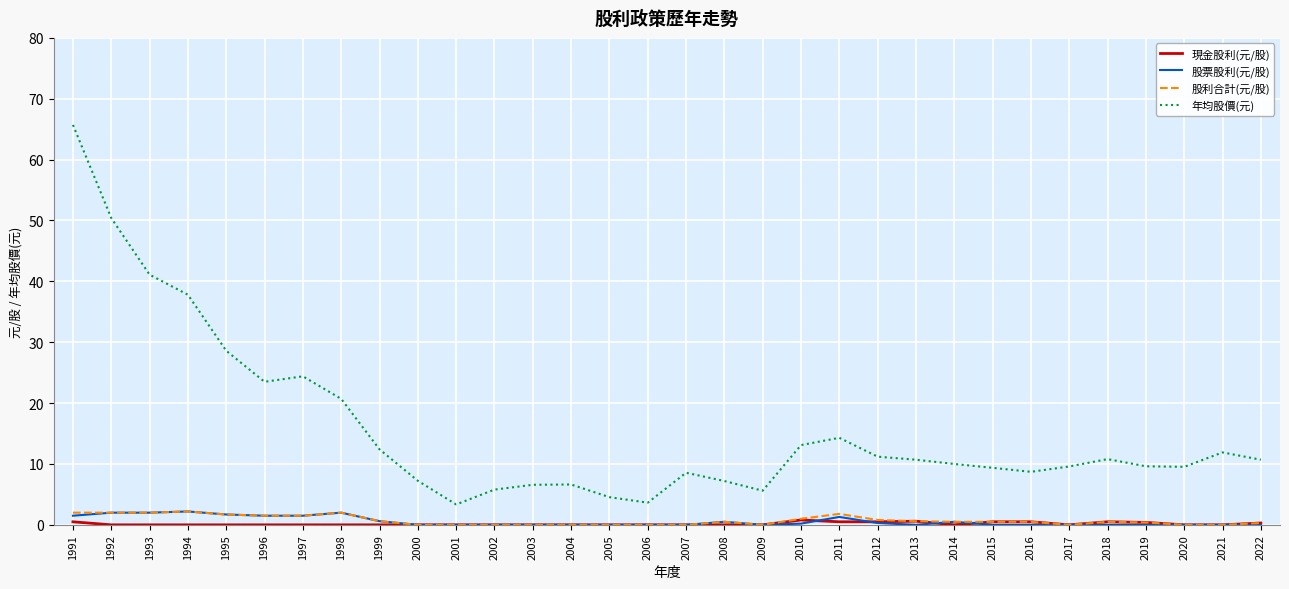

True or false: 年均股價(元) has more than 2 points higher than both neighbors.

True